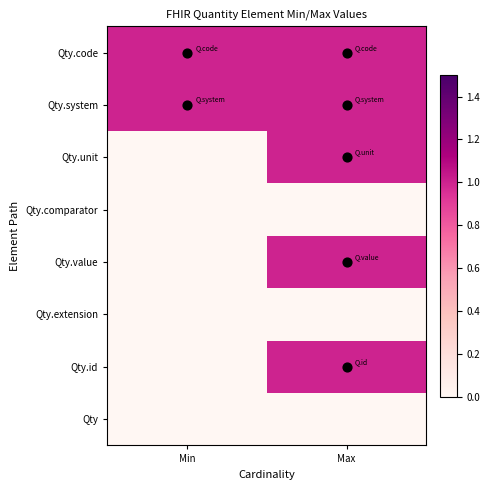

What is the greatest value displayed?

1